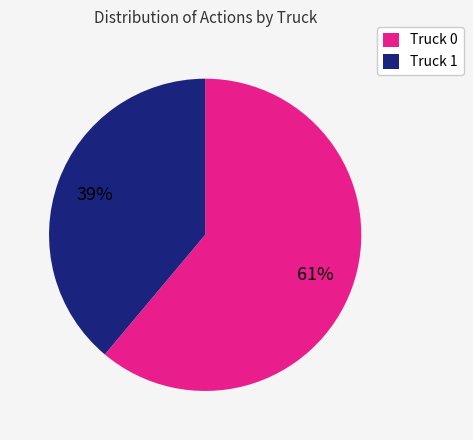

Which category has the biggest portion of the pie?

Truck 0